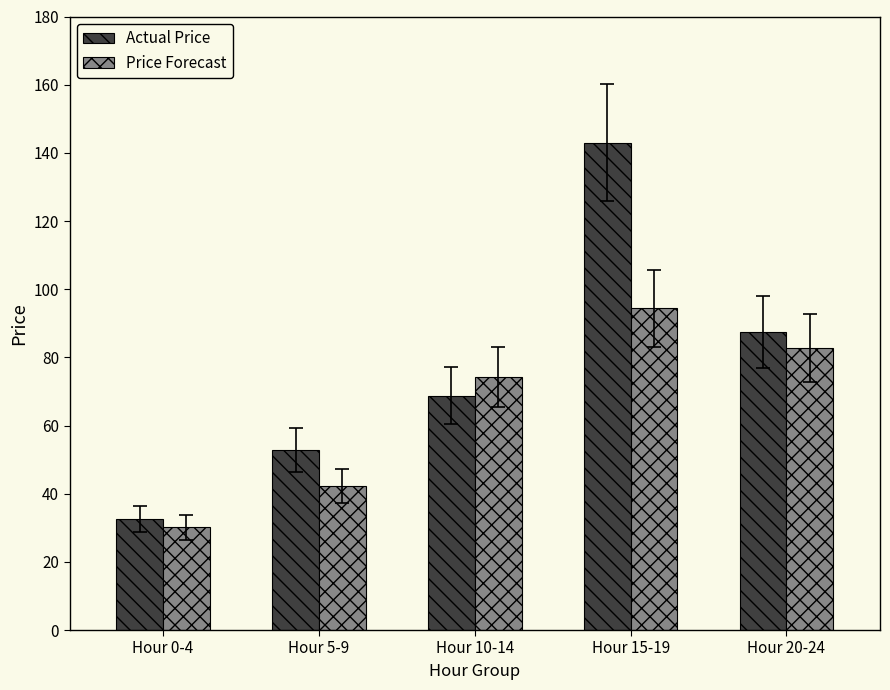

How many series are shown in this chart?

2